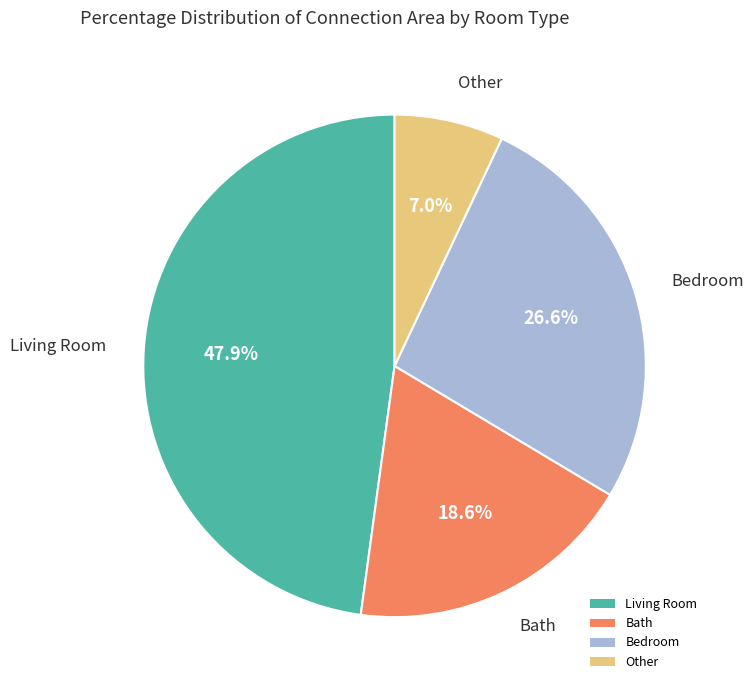

Between Bedroom and Bath, which is larger?

Bedroom